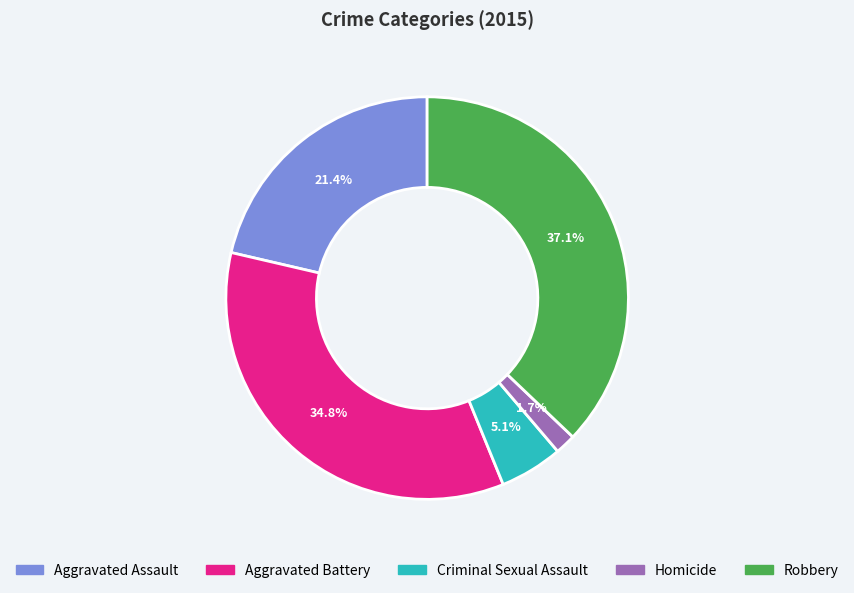

The Aggravated Assault slice represents 13% of the pie. True or false?

False